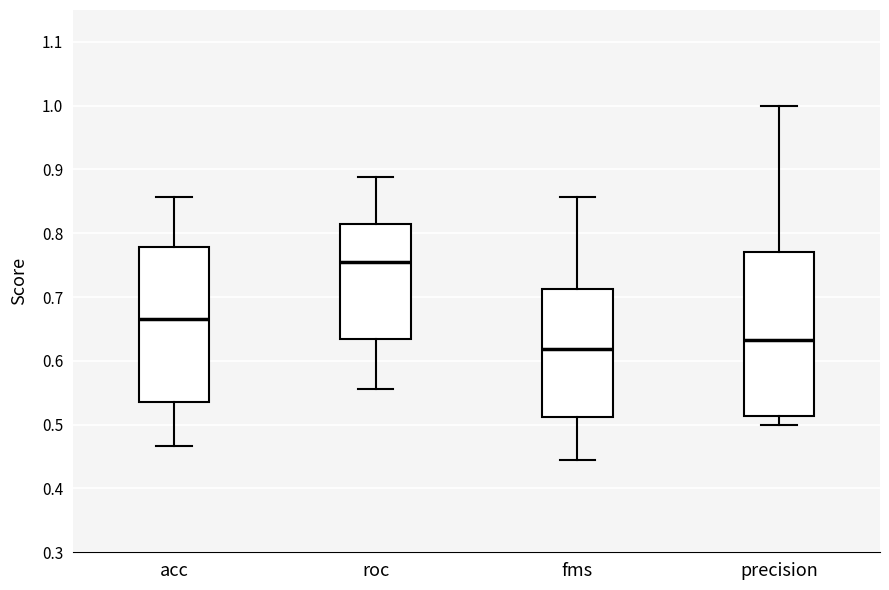

Reading left to right, transcribe this box plot: for each box, give where its median line is, the range the box spans, and where its two whiskers end, as read against the y-axis. The values are not printed on the chart, so give them approximately, as read against the axis.

acc: median 0.67, box 0.54 to 0.78, whiskers 0.47 to 0.86
roc: median 0.75, box 0.63 to 0.81, whiskers 0.56 to 0.89
fms: median 0.62, box 0.51 to 0.71, whiskers 0.44 to 0.86
precision: median 0.63, box 0.51 to 0.77, whiskers 0.50 to 1.00